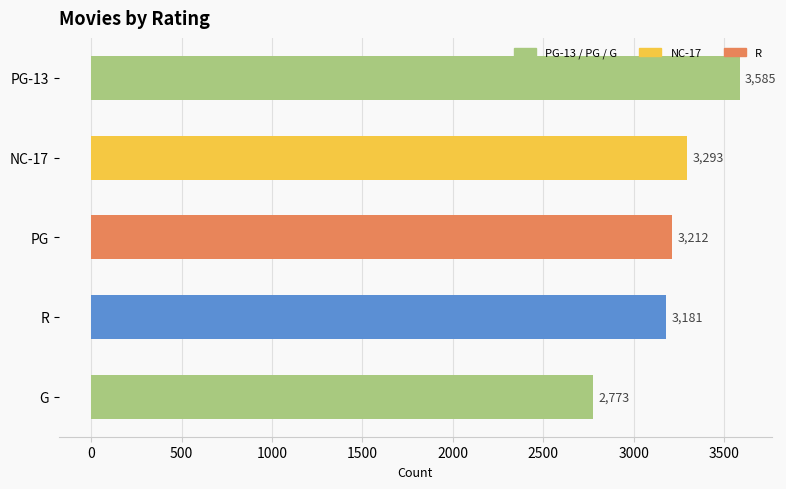

List the labels in order of value, smallest first.

G, R, PG, NC-17, PG-13